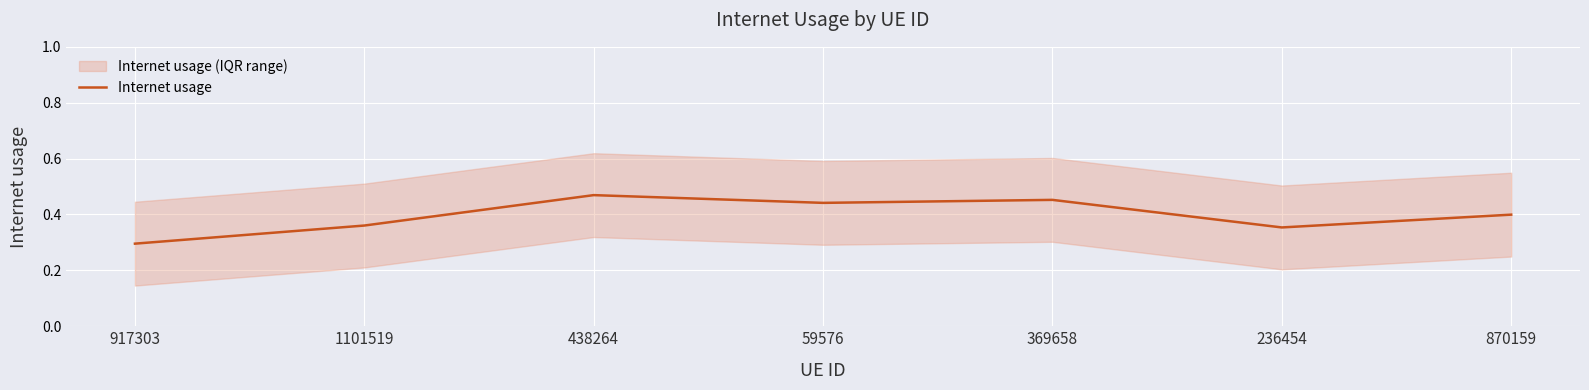

At which label is the value closest to 0?

917303